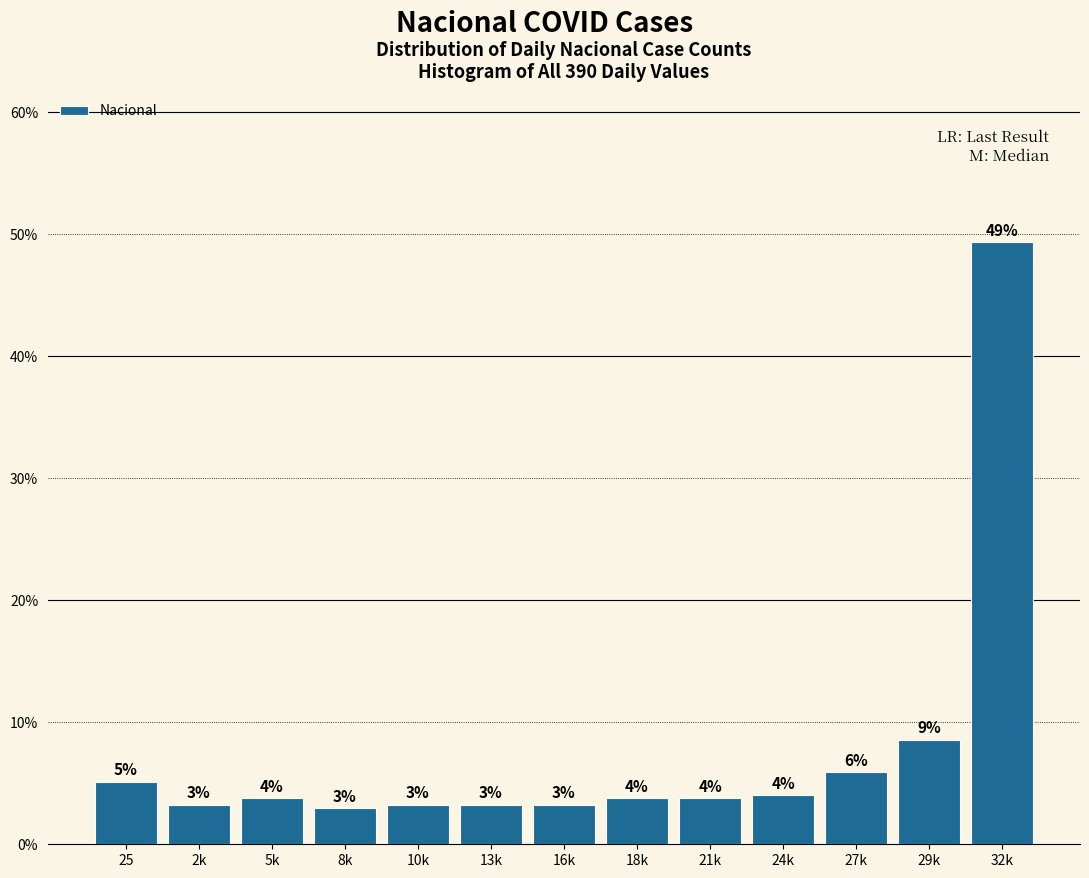

Which category has the highest value across all series?

32k